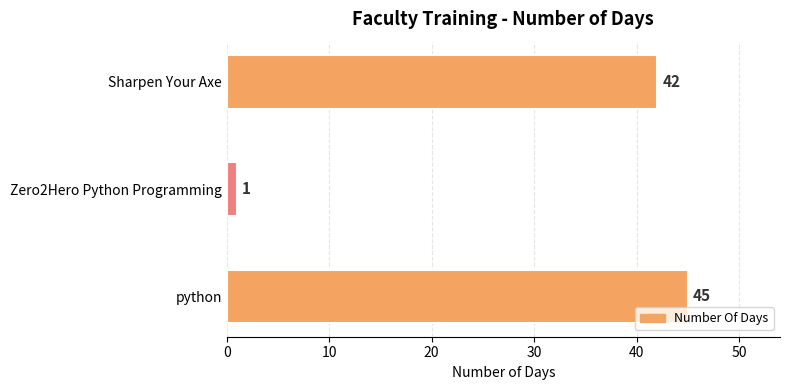

Which category has the highest value across all series?

python